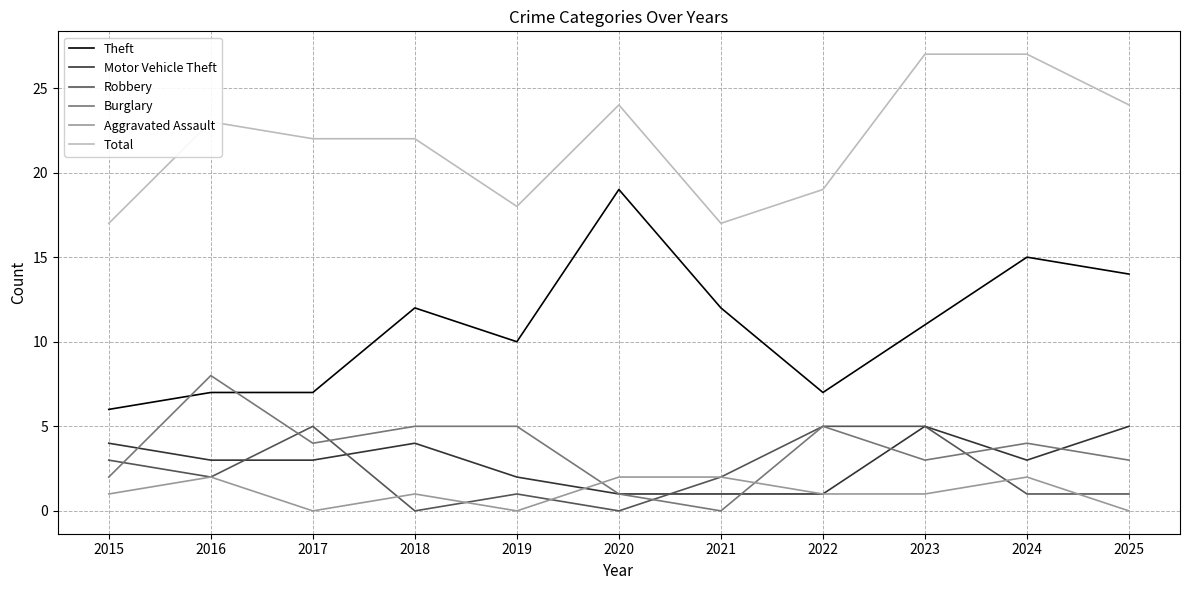

Which series has the widest spread of values?

Theft